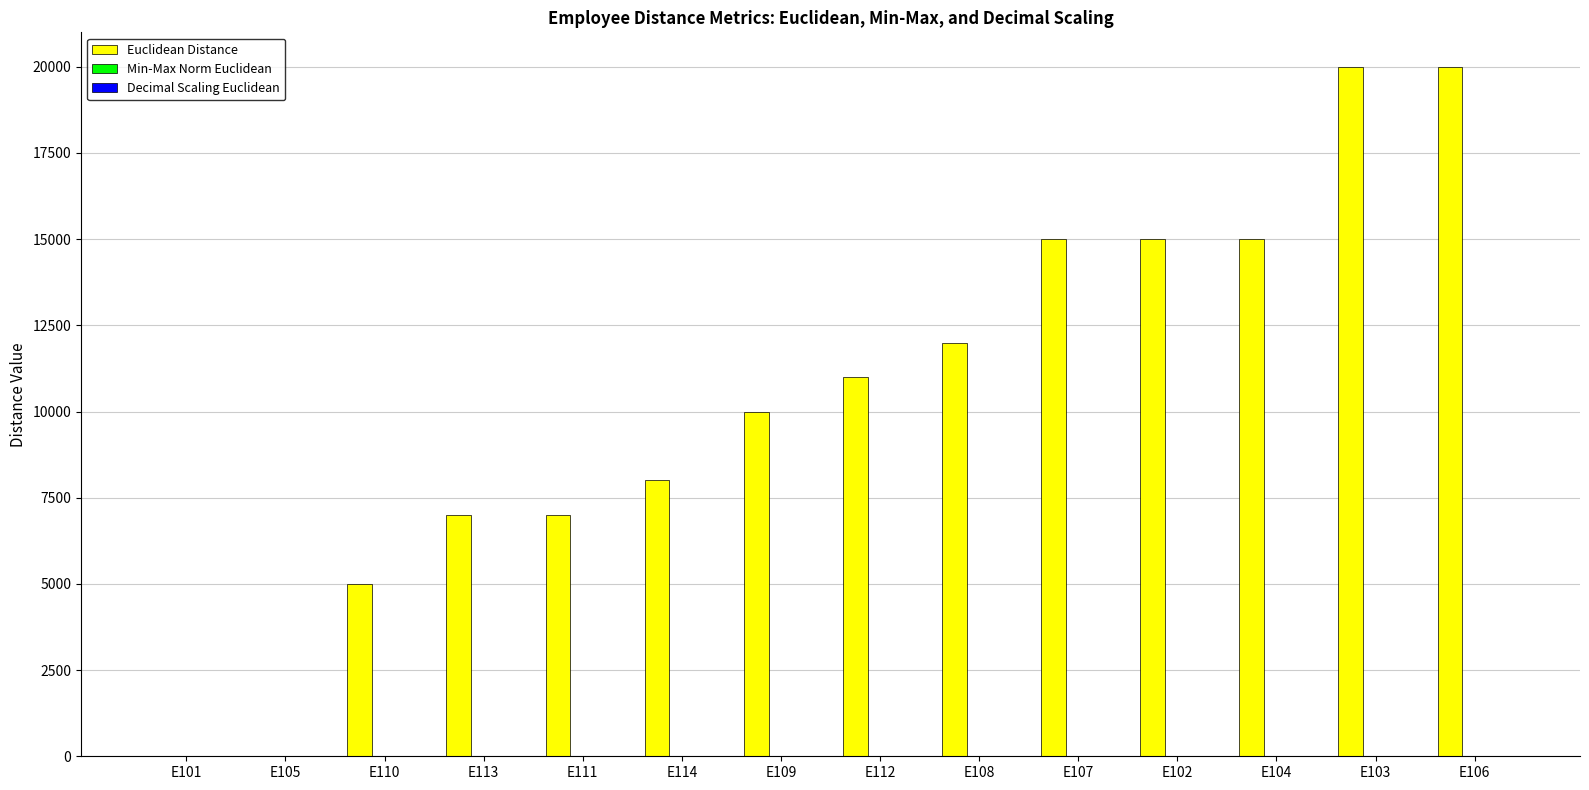

What is the total value across all series at E109?

10000.4